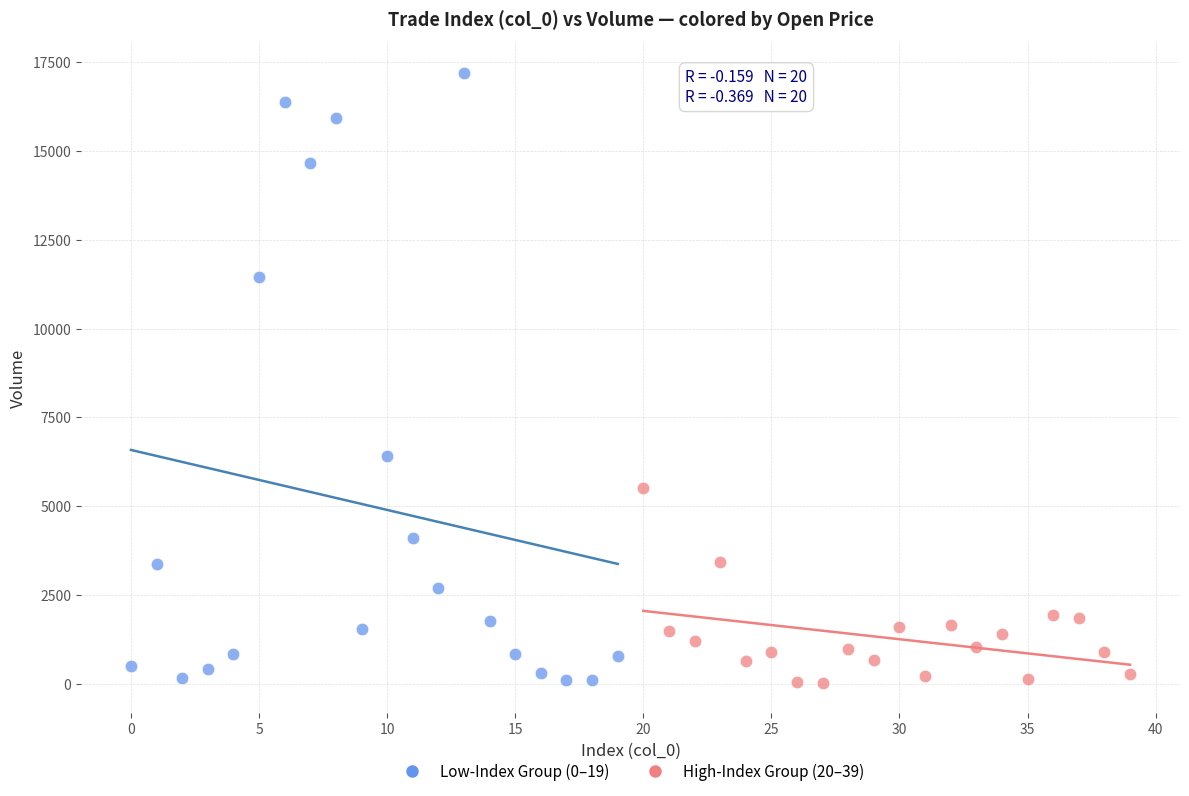

Which series reaches the maximum Y coordinate?

Low-Index Group (0–19)